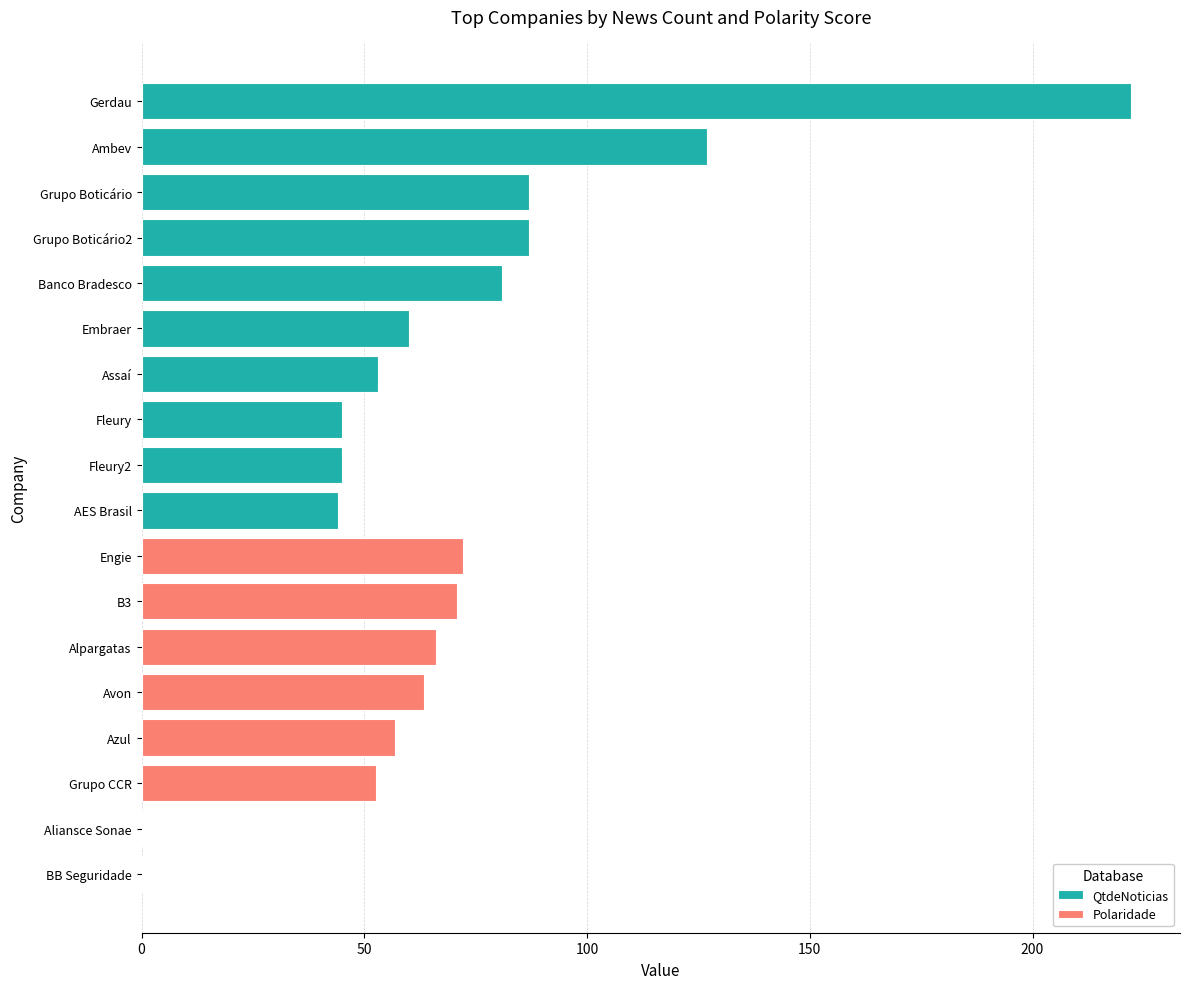

What are all the series names shown in the legend?

QtdeNoticias, Polaridade